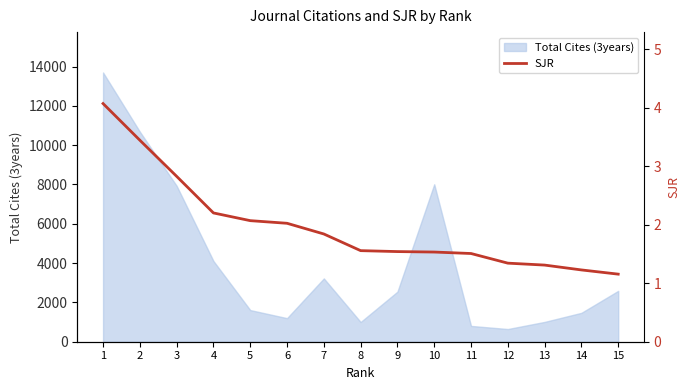

The value of Total Cites (3years) at 3 is 12966. True or false?

False